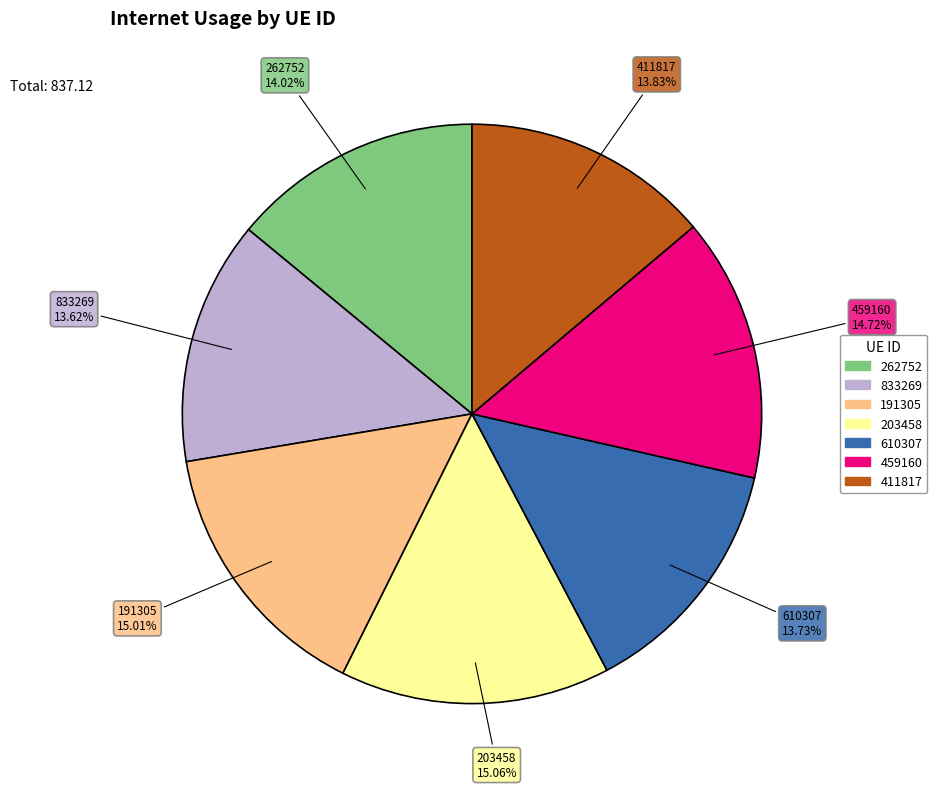

Does any single category account for the majority?

No